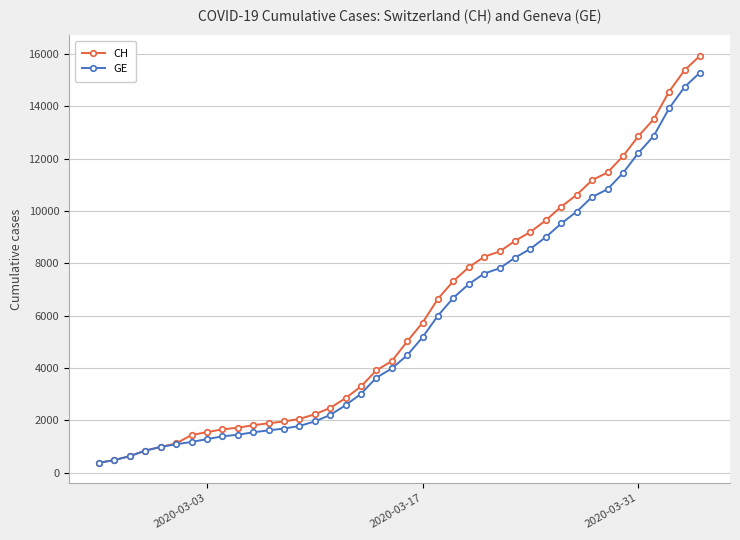

At how many categories does at least one series exceed 6933?

17